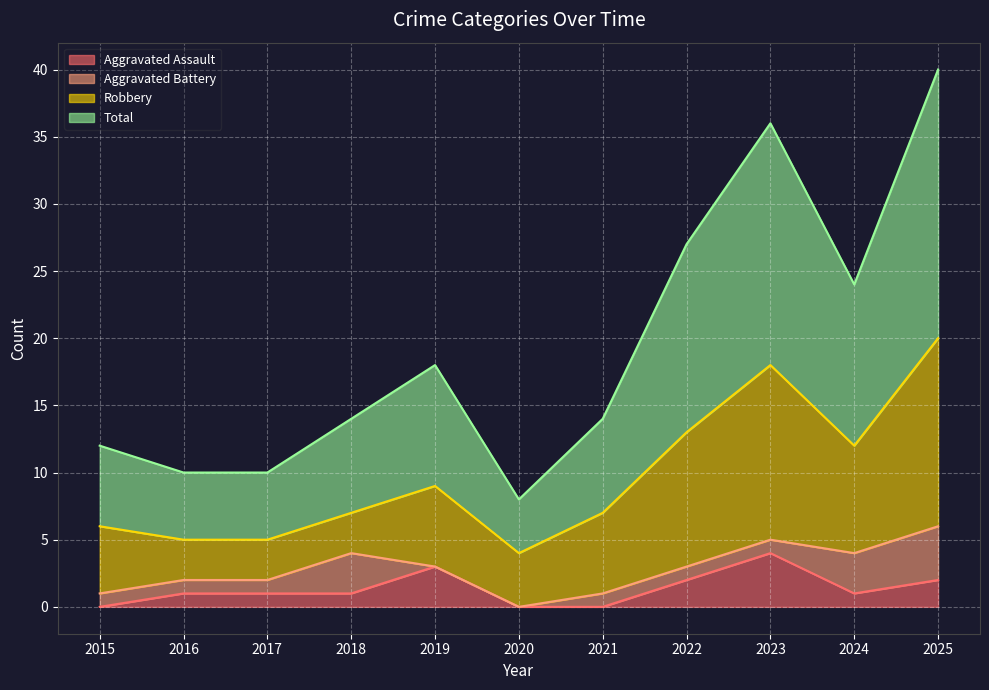

How many data points in Aggravated Assault are less than 1?

3